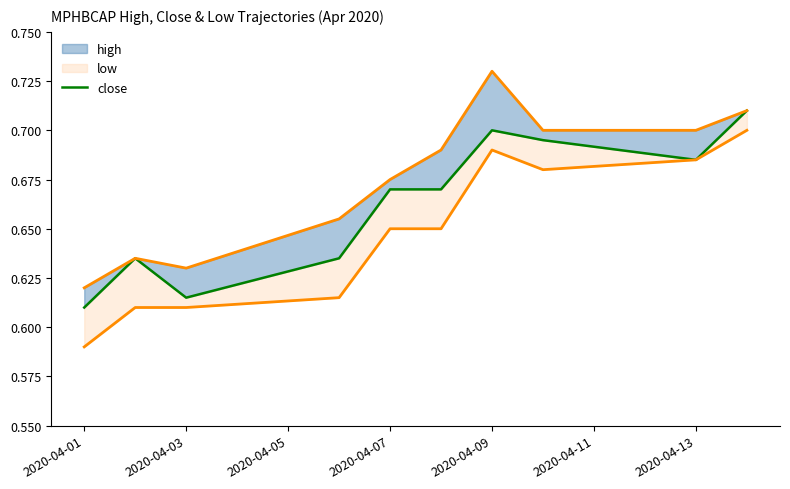

What is the label of the 1st point from the left?

2020-04-01